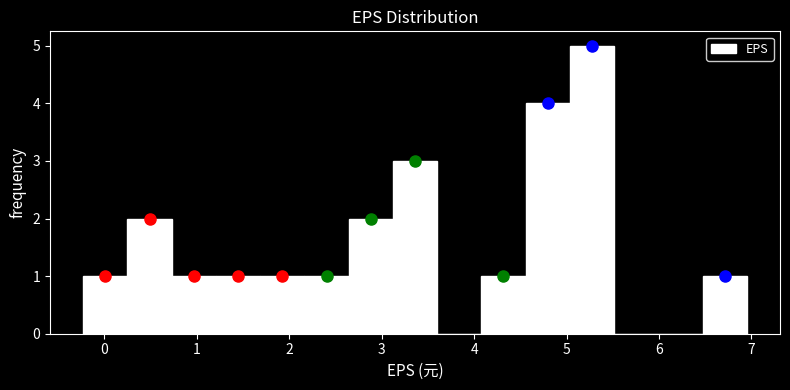

Over which range of the x-axis is the bar tallest?

5.0 to 5.5